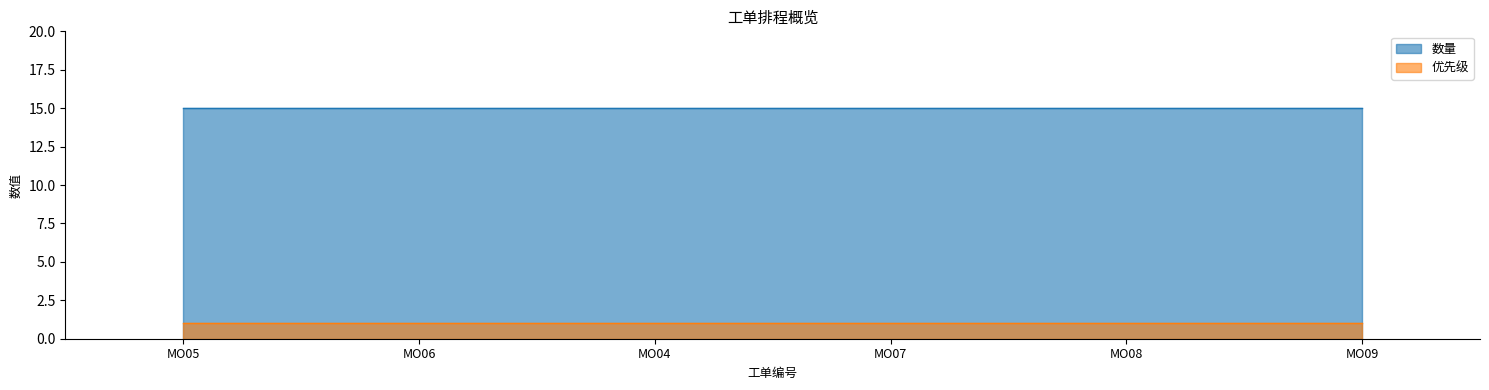

Rank the categories by 优先级 value from highest to lowest.

MO05, MO06, MO04, MO07, MO08, MO09